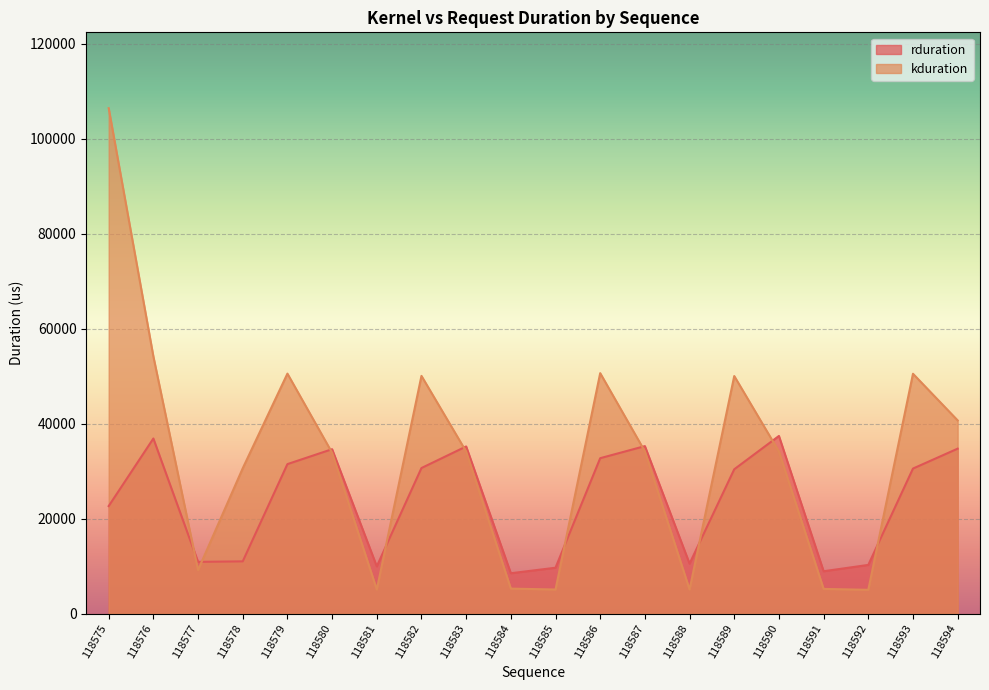

At which label does rduration first exceed 30561?

118576